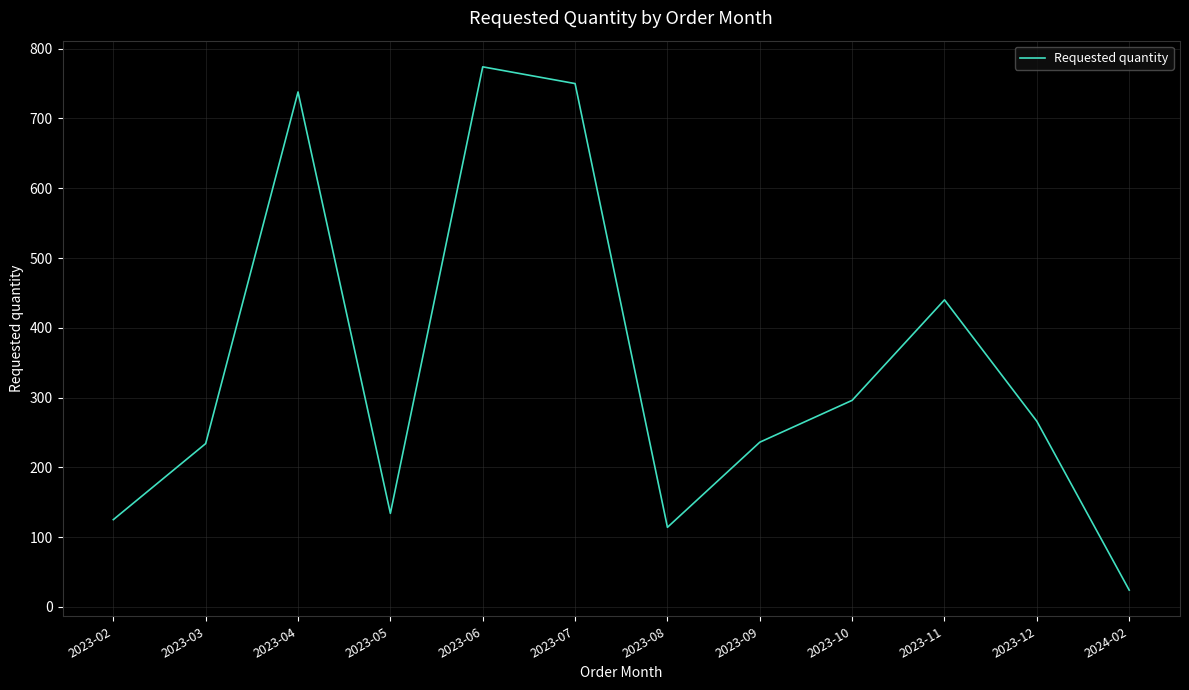

What is the difference between the values at 2023-04 and 2023-02?

613